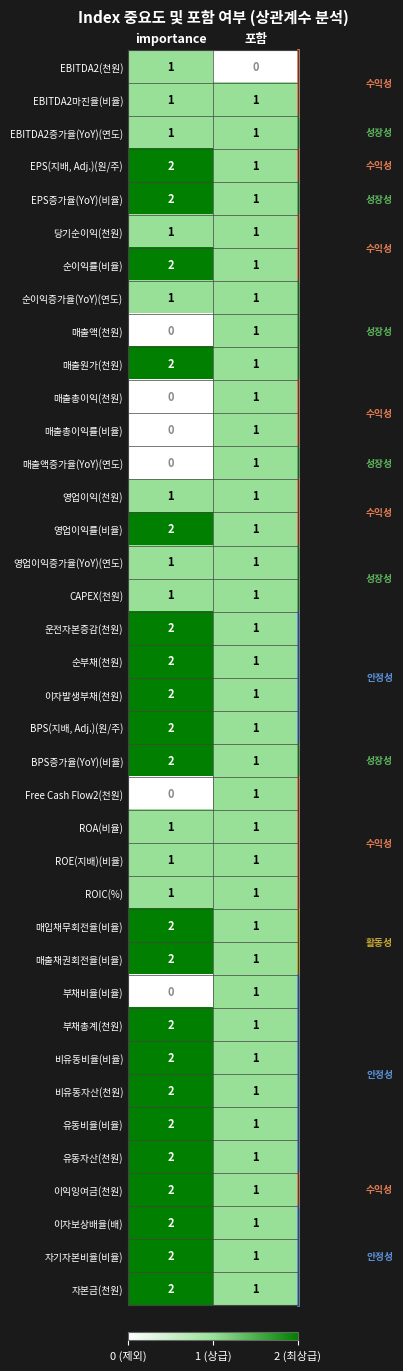

What is the sum of all 매출채권회전율(비율) values?

3